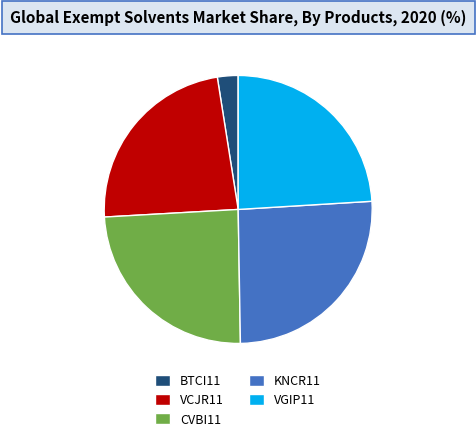

How many slices are in this pie chart?

5